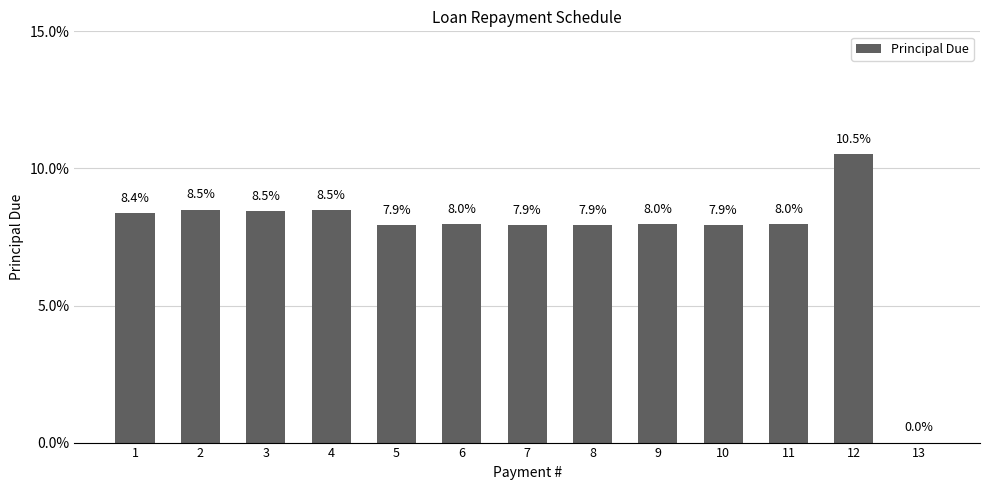

True or false: the data shows 3971.7 at 5.

True